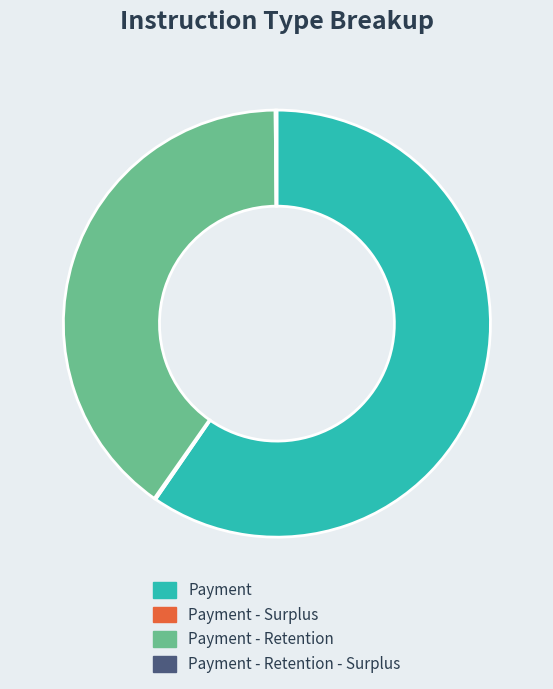

Which slice is the largest?

Payment